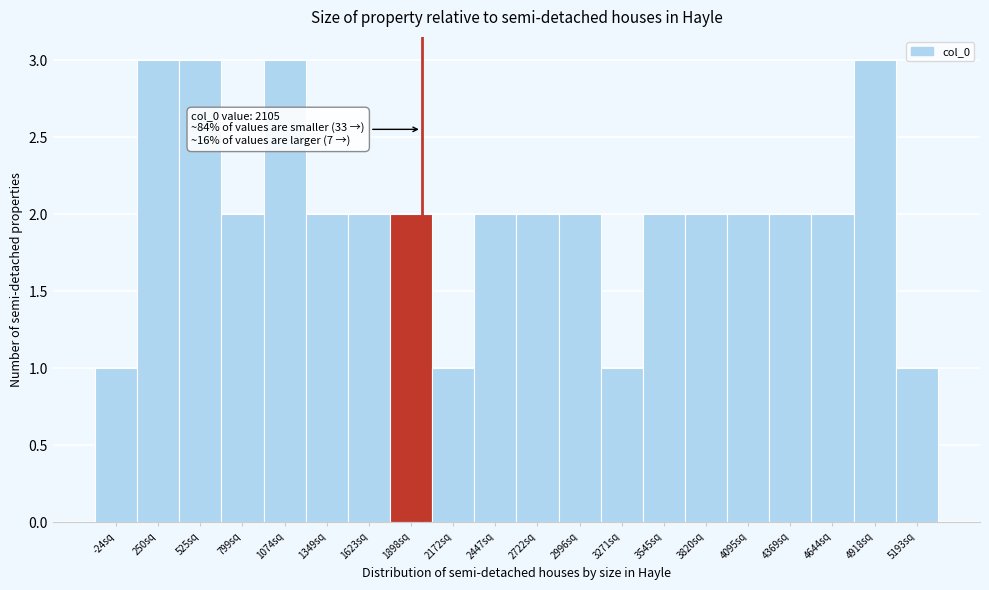

Reading left to right, transcribe all the data shown in this chart.

1	3	3	2	3	2	2	2	1	2	2	2	1	2	2	2	2	2	3	1